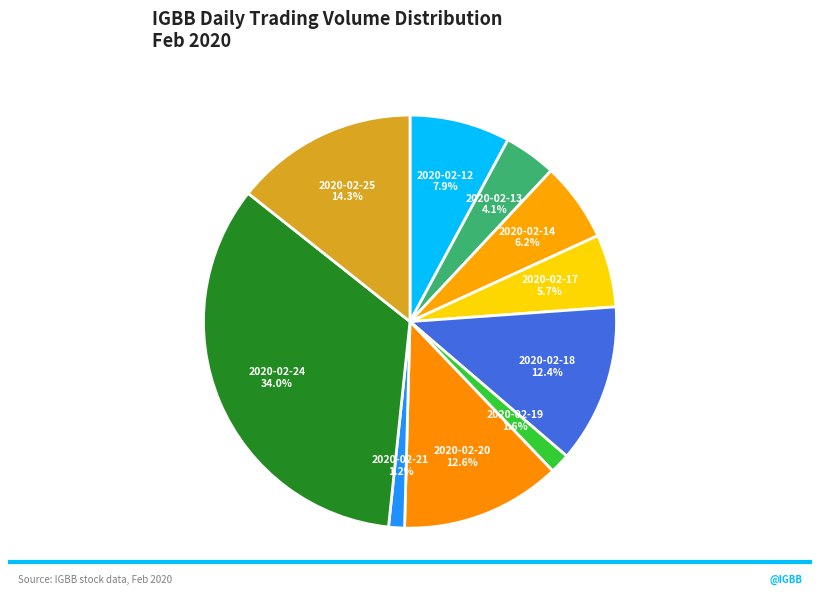

Which category has the biggest portion of the pie?

2020-02-24